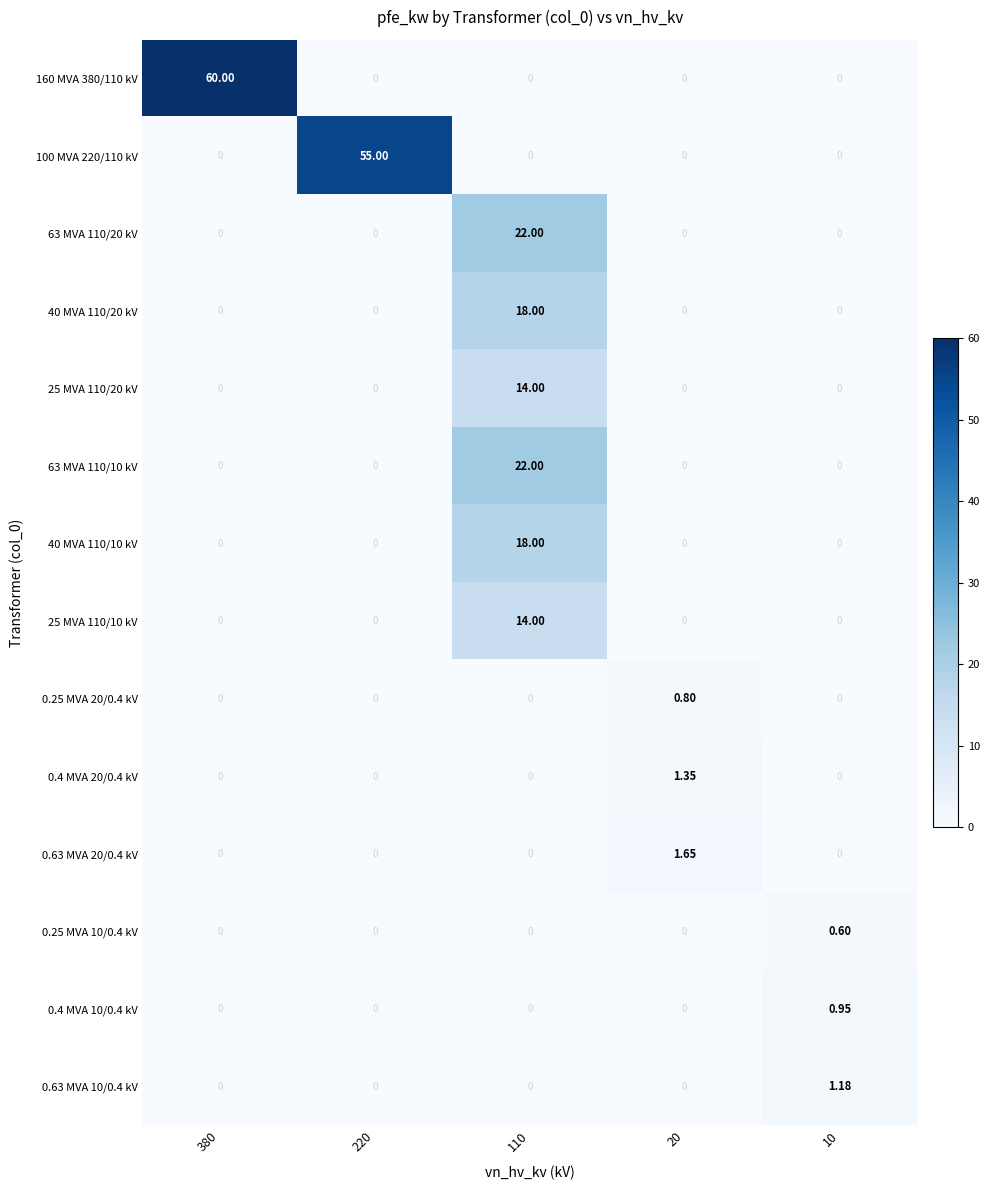

At which category is the sum across all series the highest?

110